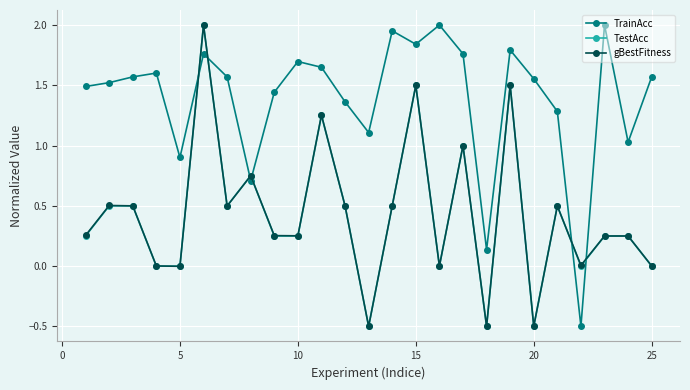

In gBestFitness, how many points are lower than both neighbors (excluding endpoints)?

8